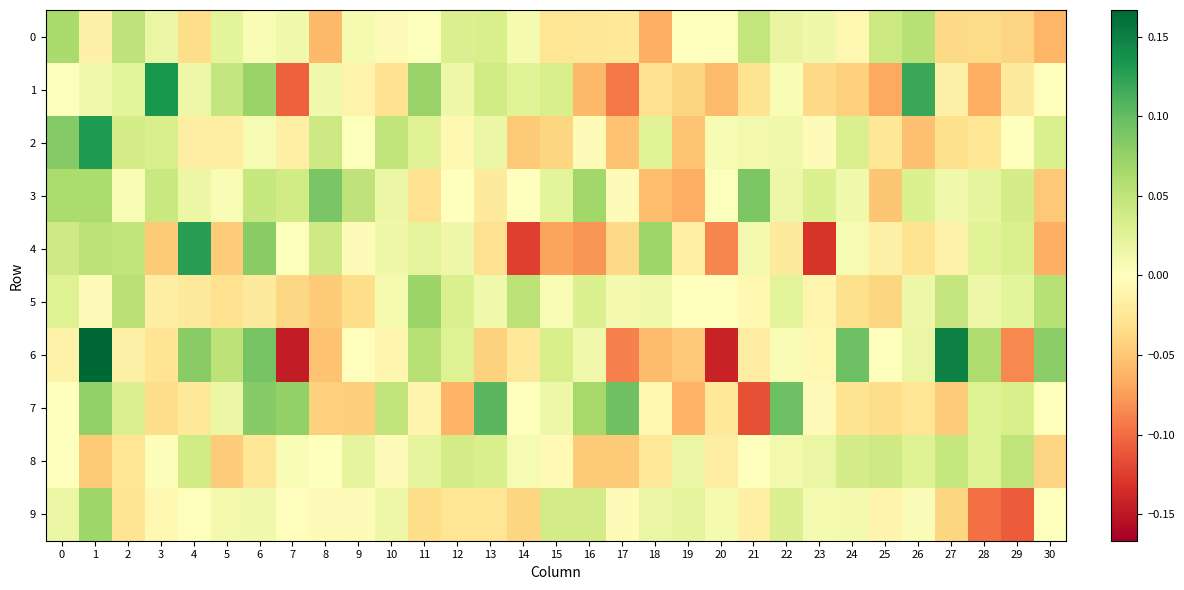

Which series has the largest total across all categories?

3